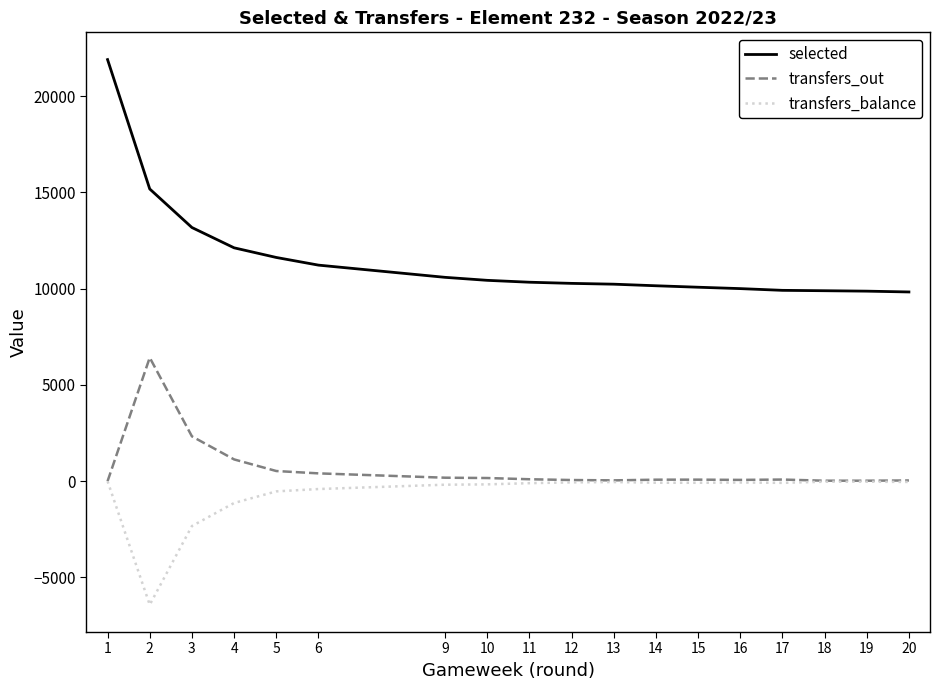

Is it true that selected equals 9895 at 18?

True